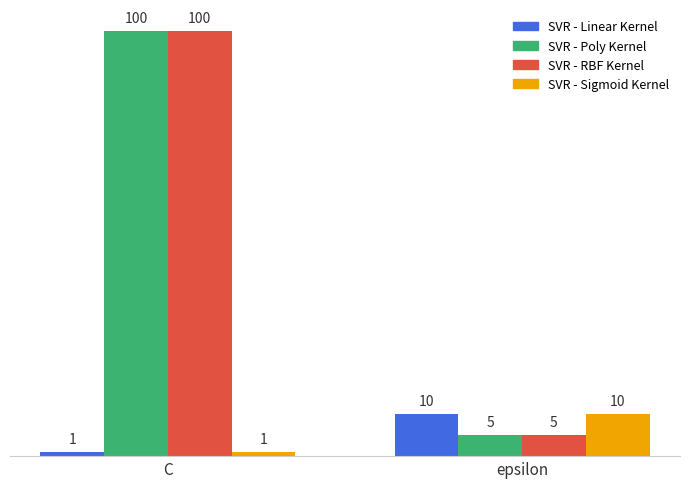

At which category is the sum across all series the highest?

C